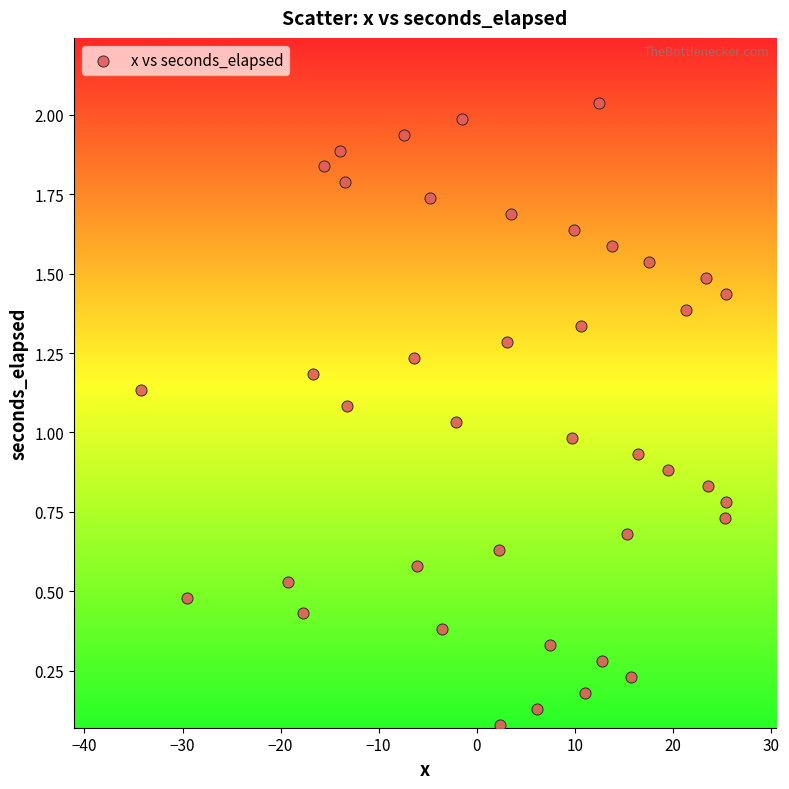

What is the range of X values (max minus min)?

59.7